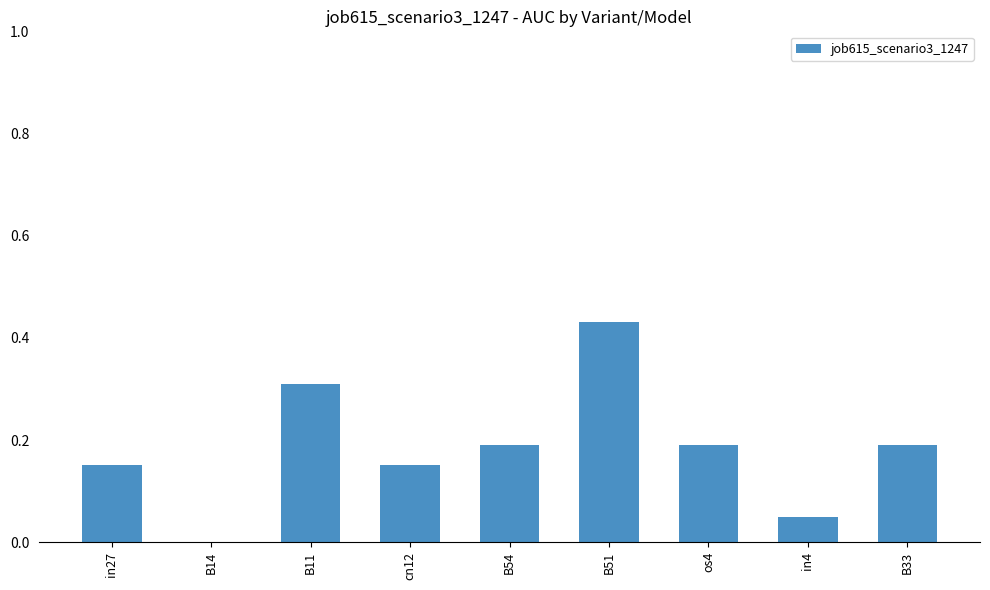

What is the sum of all values?

1.7